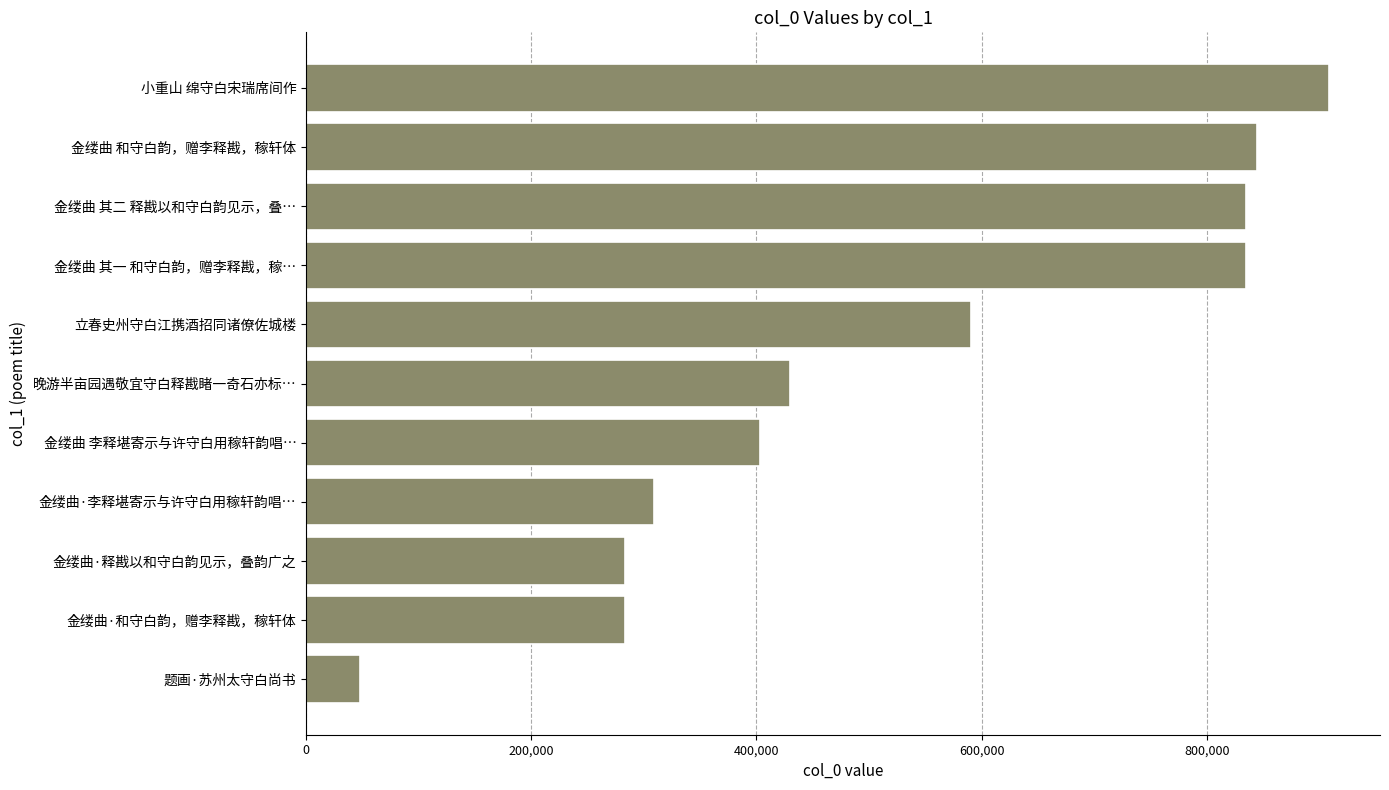

What is the sum of the values at 金缕曲·释戡以和守白韵见示，叠韵广之 and 金缕曲 其二 释戡以和守白韵见示，叠…?

1118144